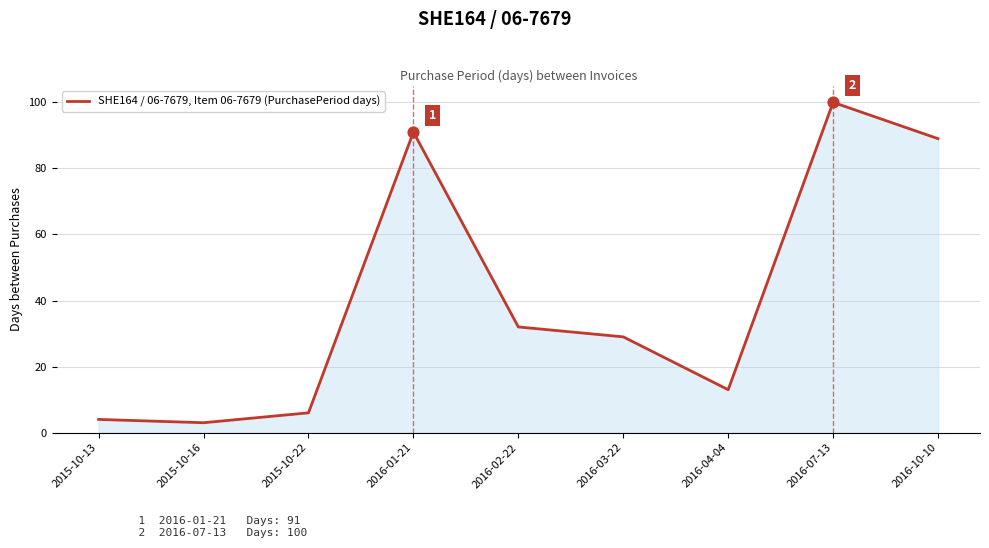

What is the ratio of the value at 2016-07-13 to the value at 2015-10-13?

25.0